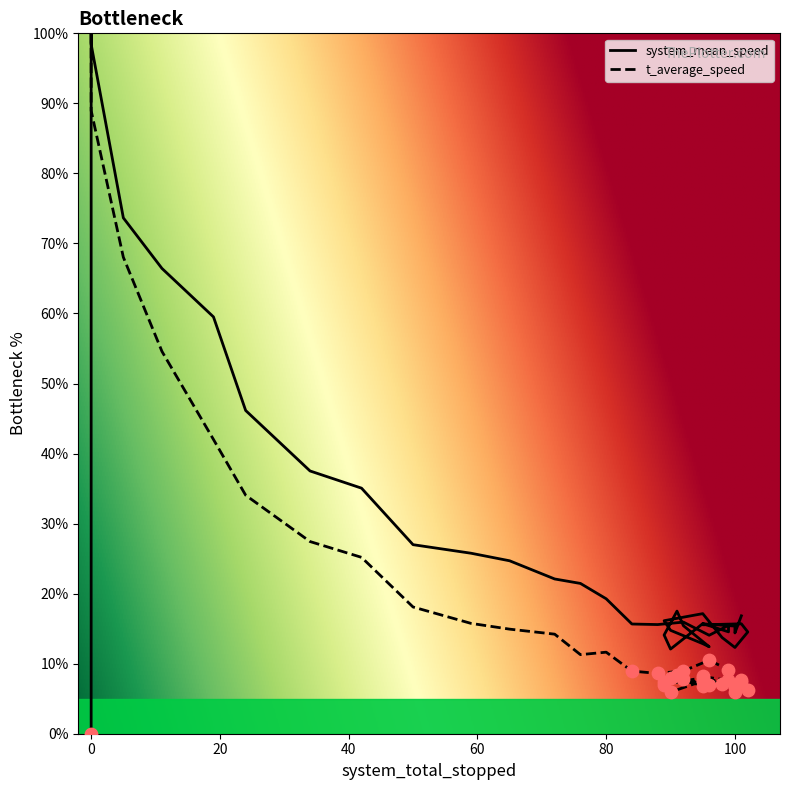

Which series contains the highest Y value?

system_mean_speed